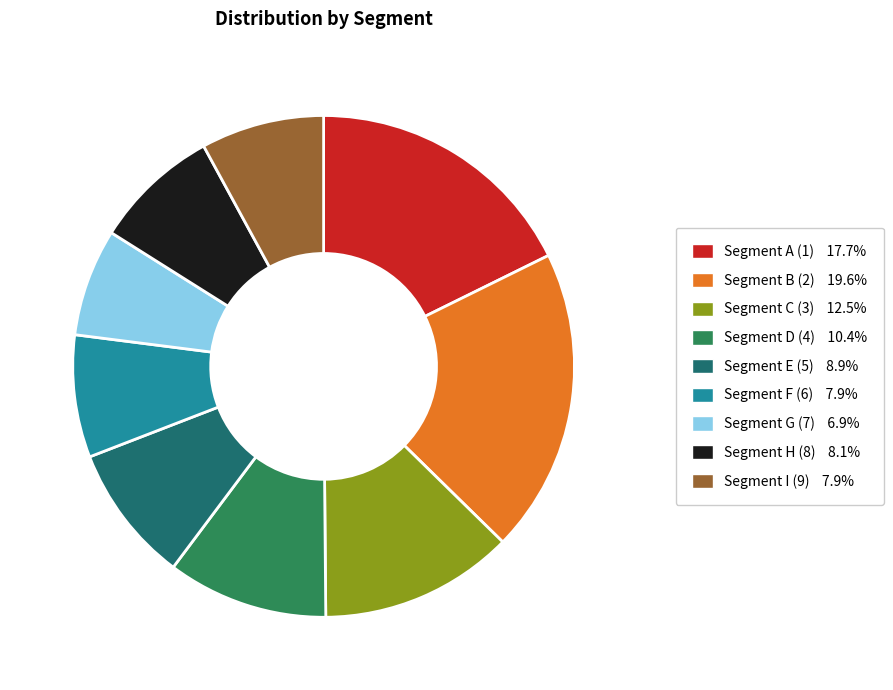

Does any single category account for the majority?

No